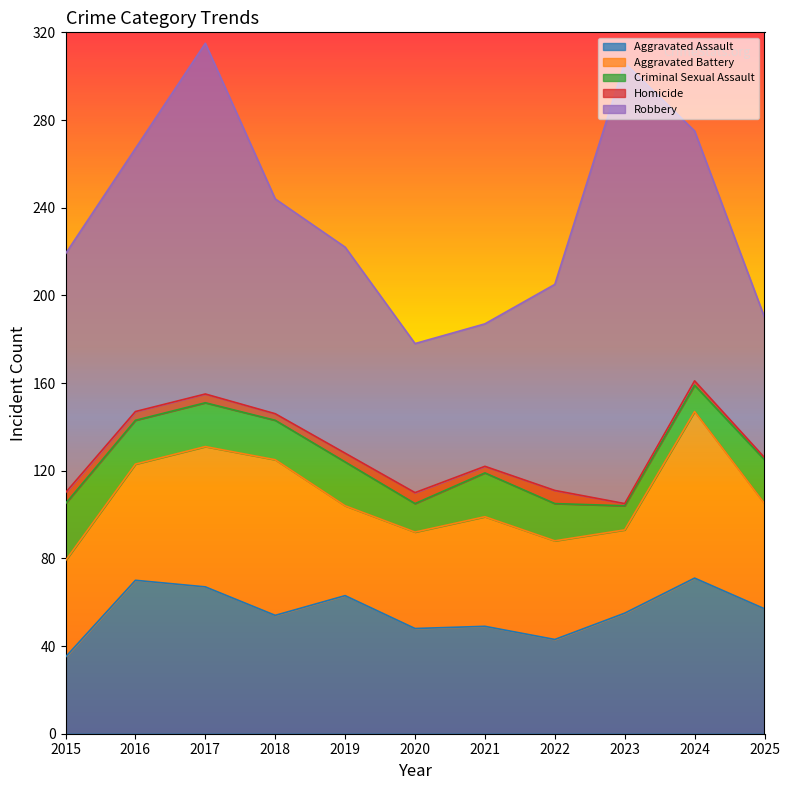

At which category is the sum across all series the highest?

2017